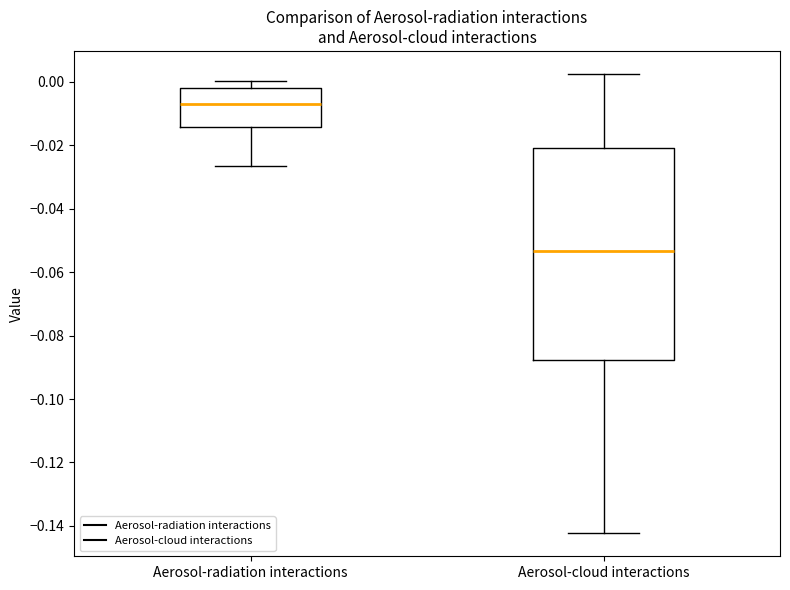

Which box's median line is the highest?

Aerosol-radiation interactions